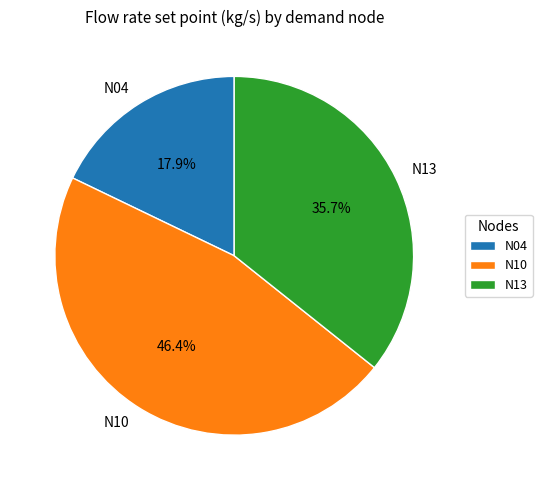

Does N04 account for over 50% of the chart?

No